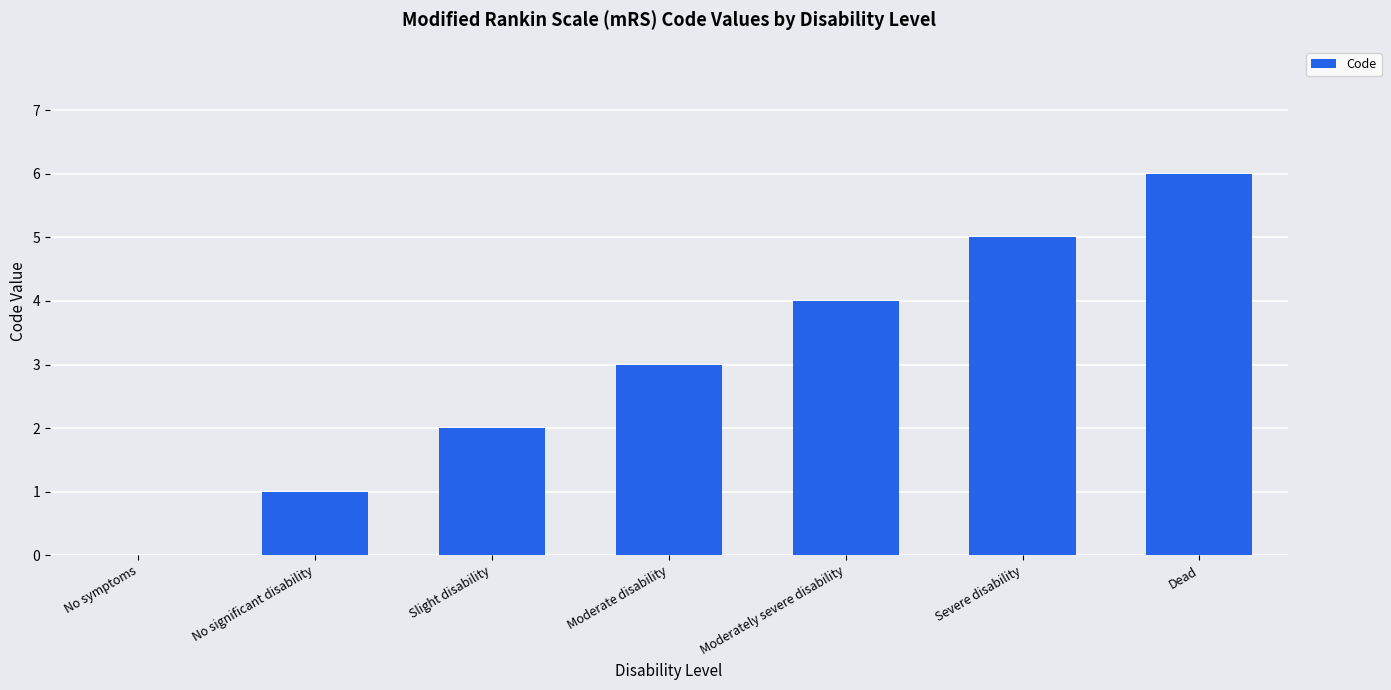

What is the sum of the values at Severe disability and Moderate disability?

8